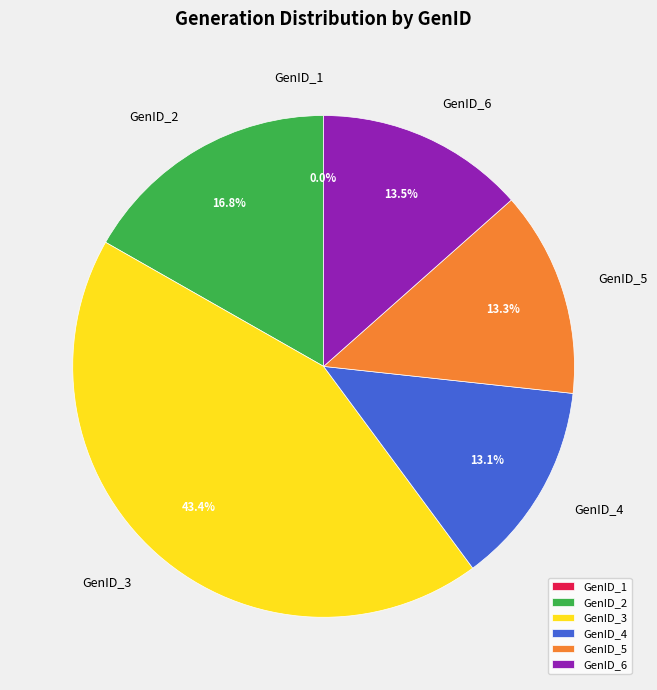

What portion of the pie excludes GenID_1?

100.0%